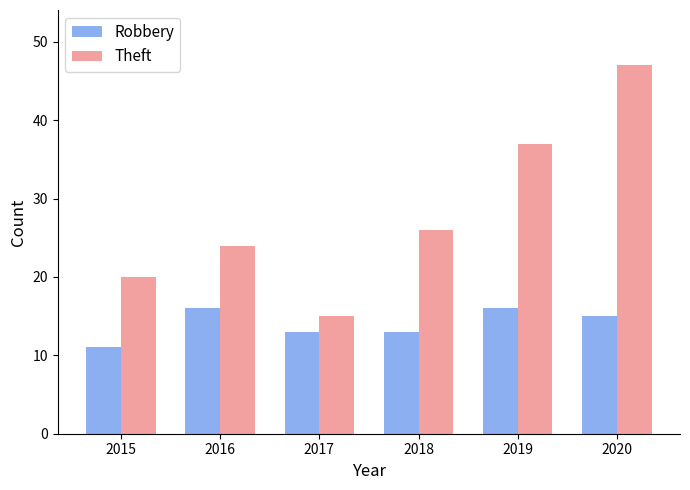

List the series in order of their overall mean, lowest first.

Robbery, Theft